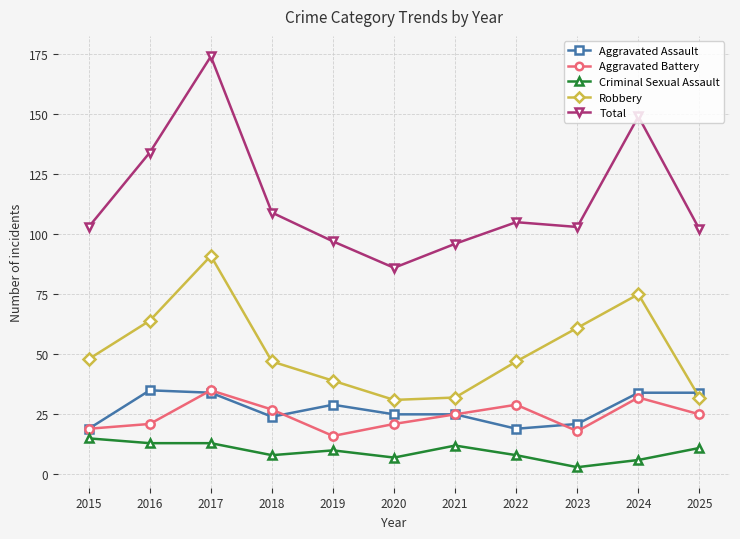

How many distinct data groups are displayed?

5